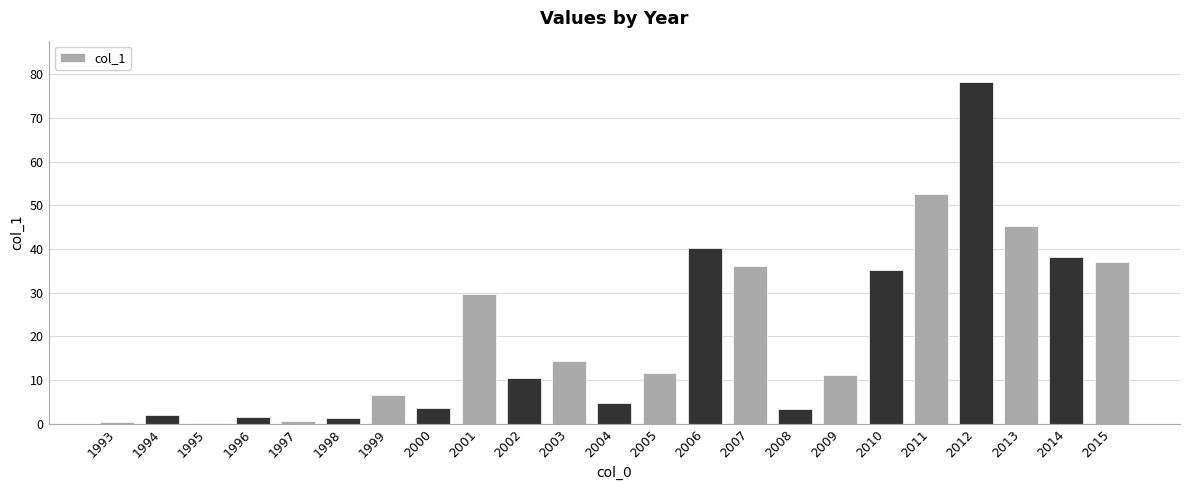

The chart shows a value of 3.7 at 2000. True or false?

True